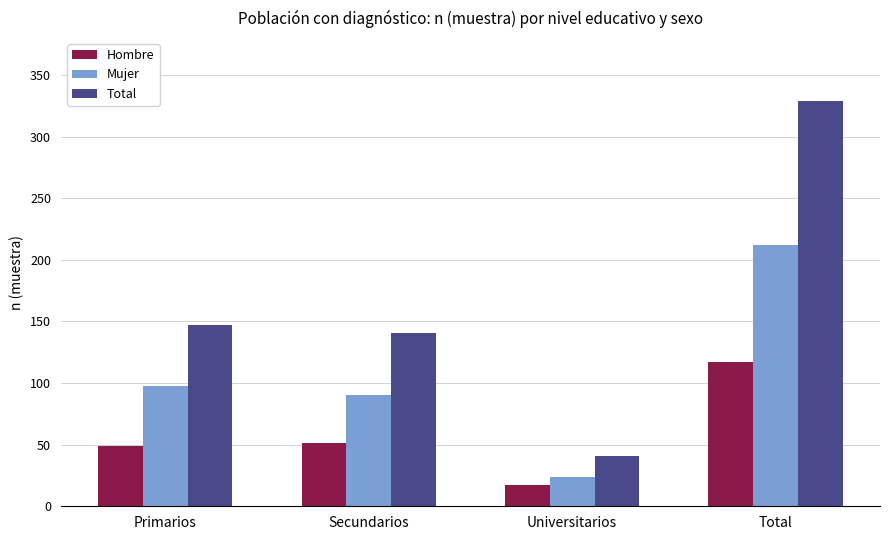

What is the difference between the highest and lowest values at Universitarios?

24